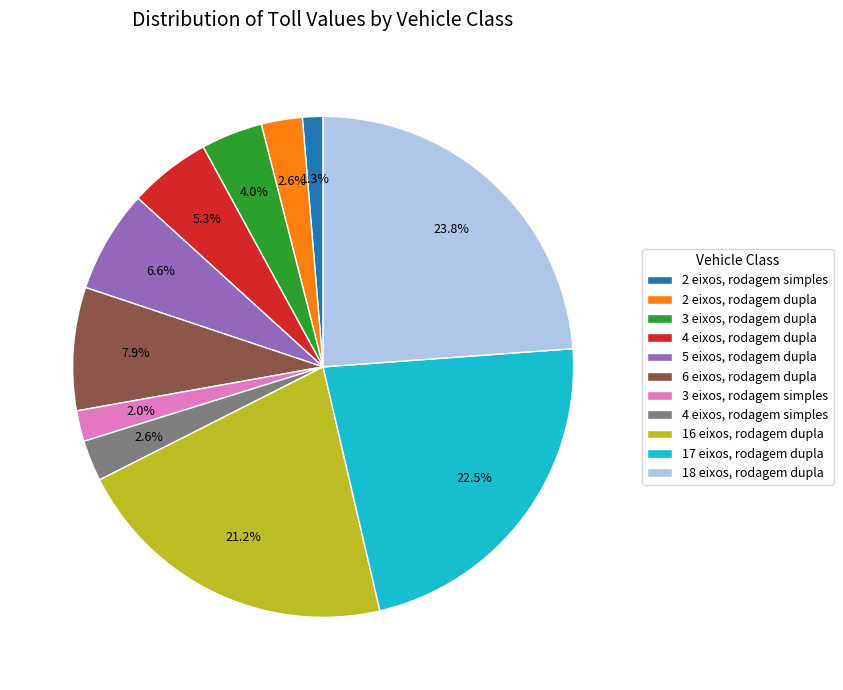

Is 18 eixos, rodagem dupla the majority of the pie?

No